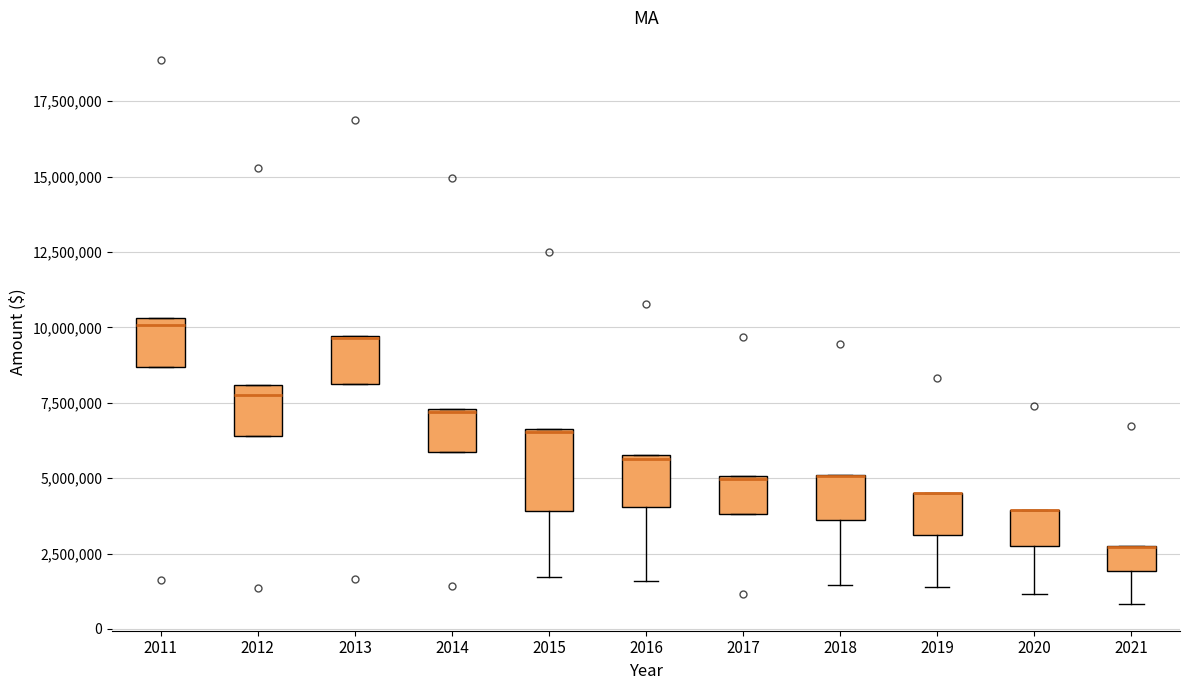

Comparing the boxes themselves (not the whiskers), which one is the tallest?

2015